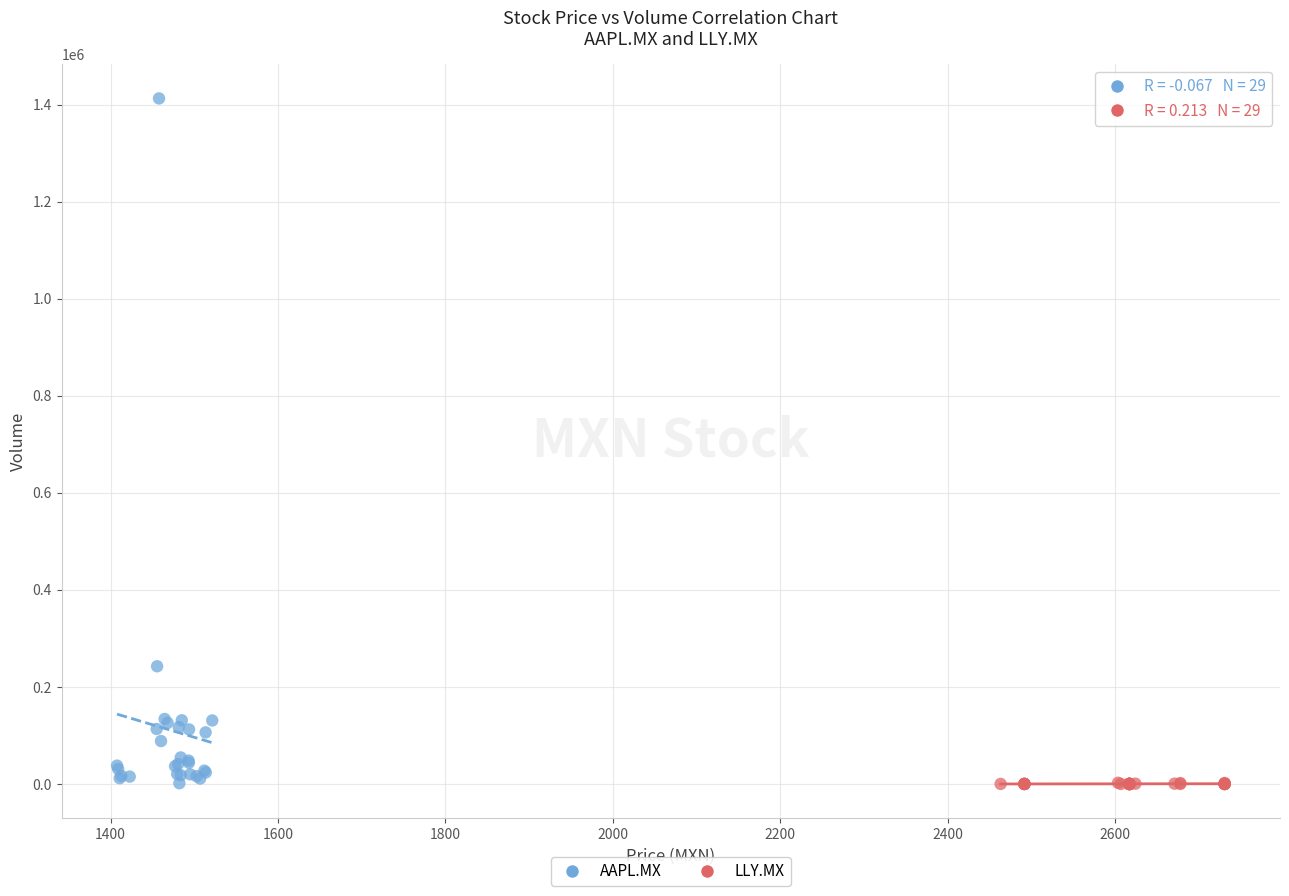

Which series contains the highest Y value?

AAPL.MX